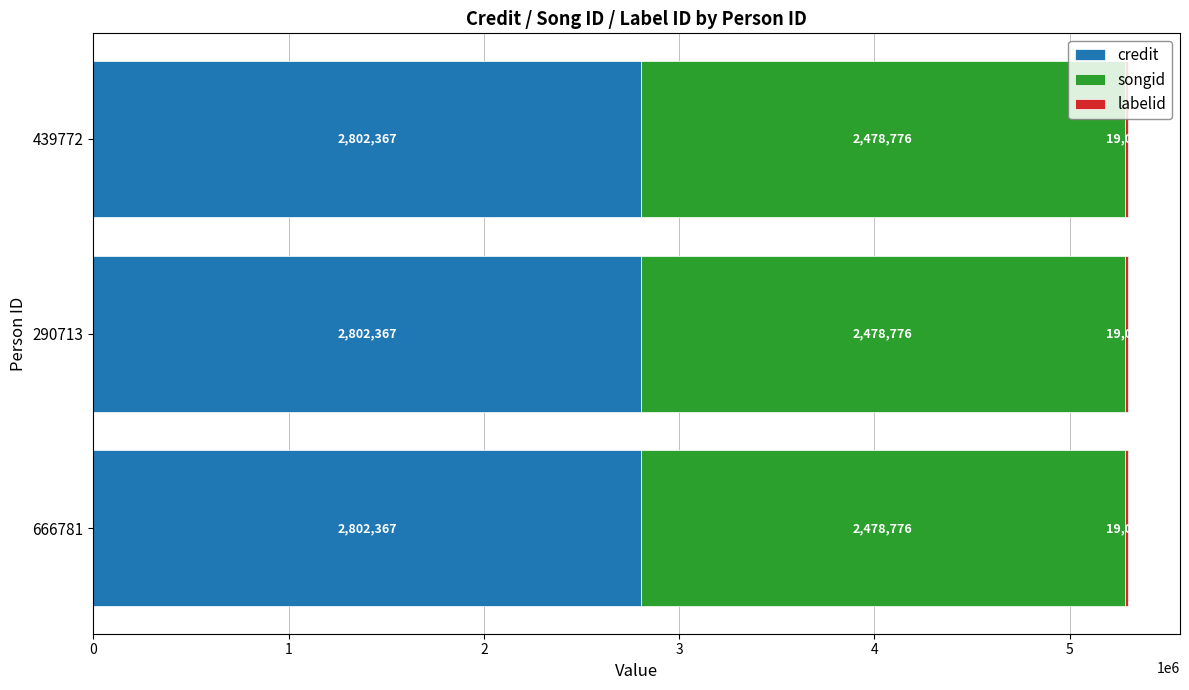

The value of credit at 666781 is 2802367. True or false?

True